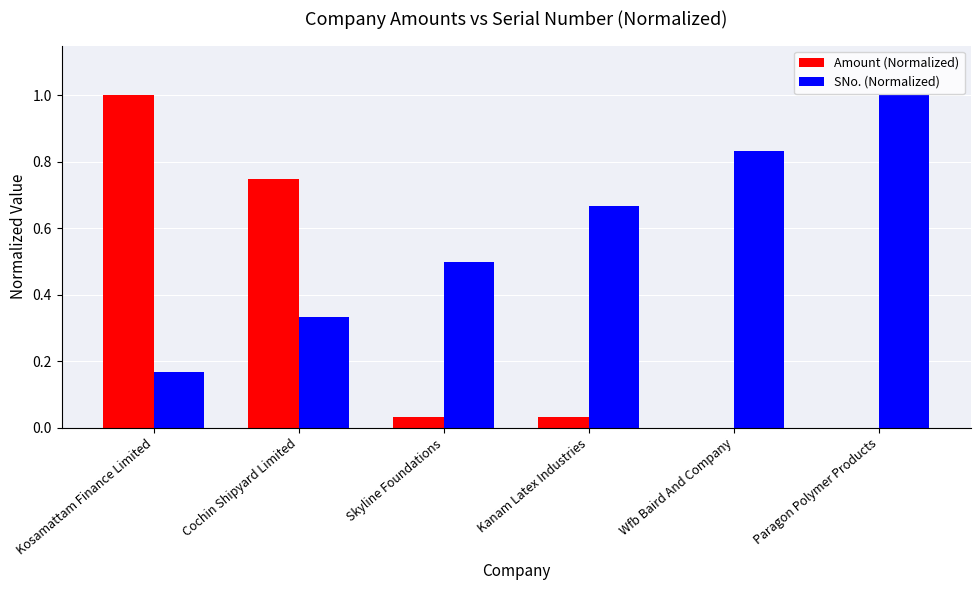

Which category has the highest value in the Amount (Normalized) series?

Kosamattam Finance Limited